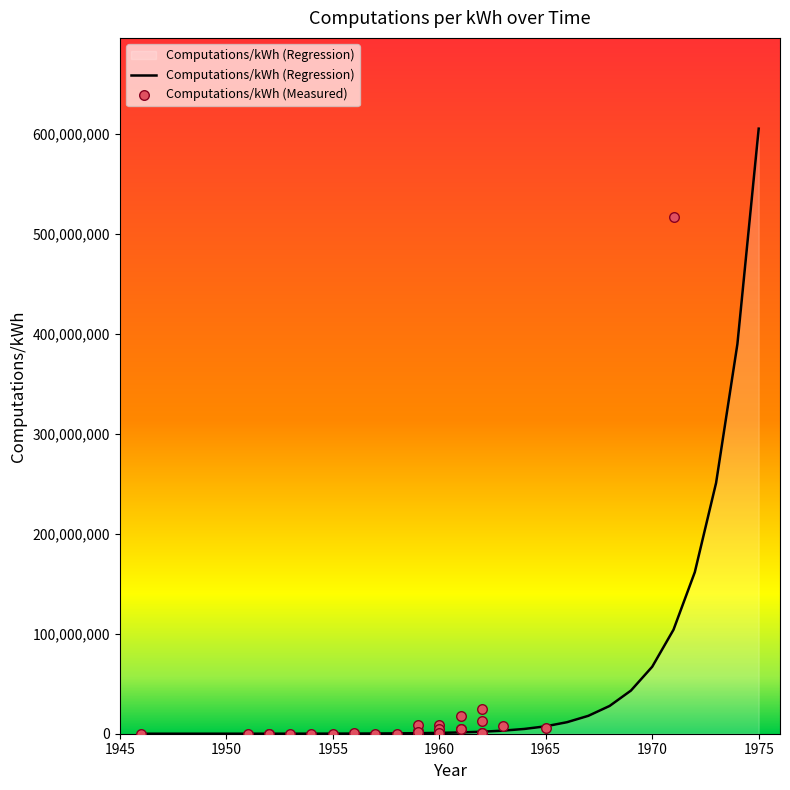

What are all the series names shown in the legend?

Computations/kWh (Regression), Computations/kWh (Measured)